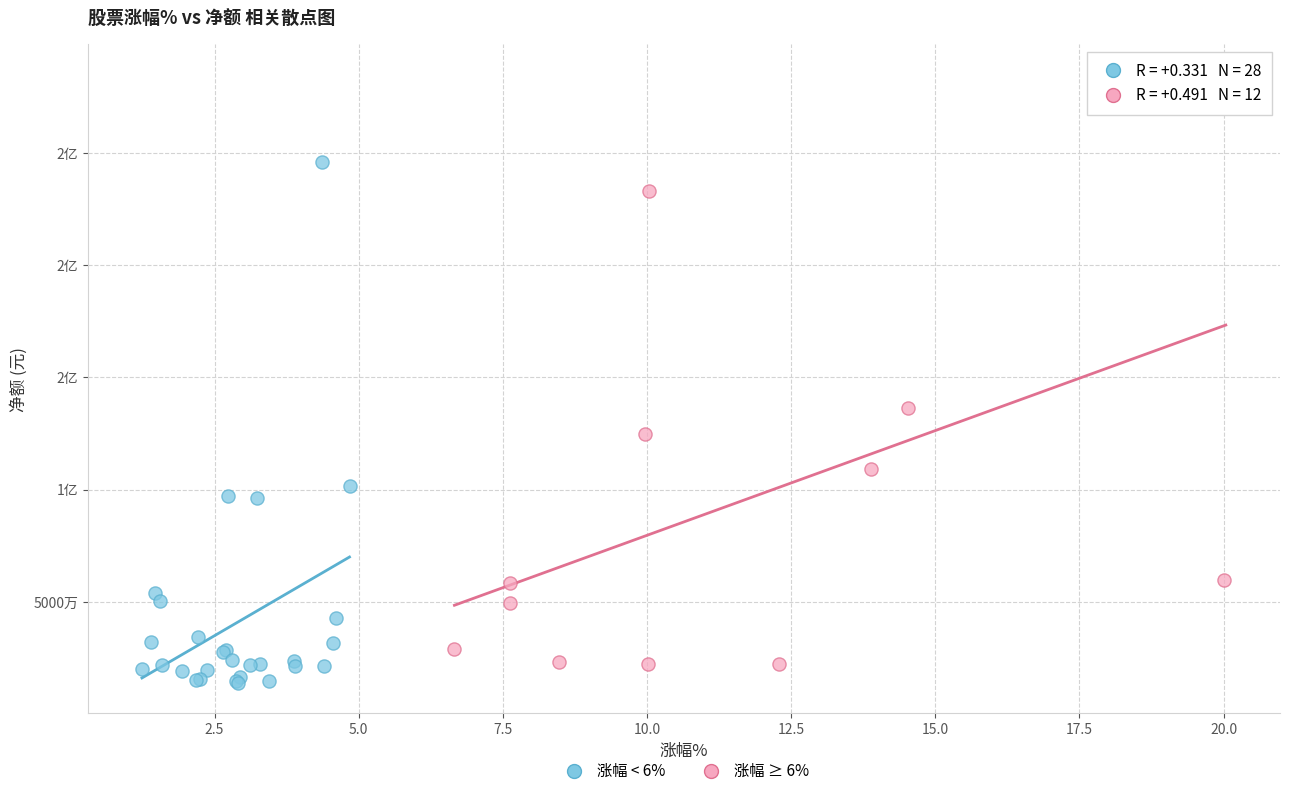

What are all the series names shown in the legend?

涨幅 < 6%, 涨幅 ≥ 6%